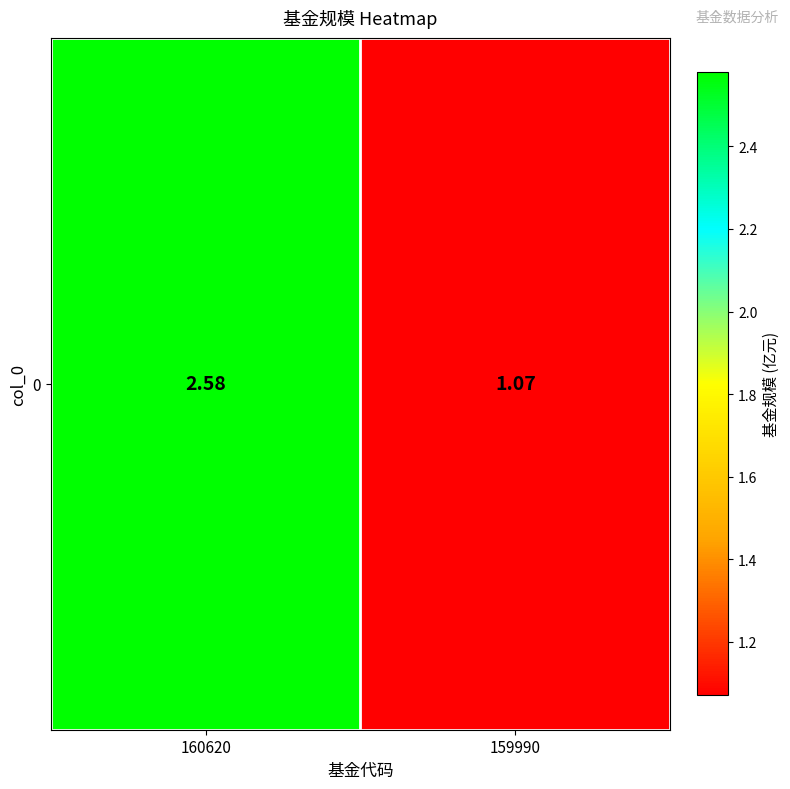

Rank the categories by value from lowest to highest.

159990, 160620